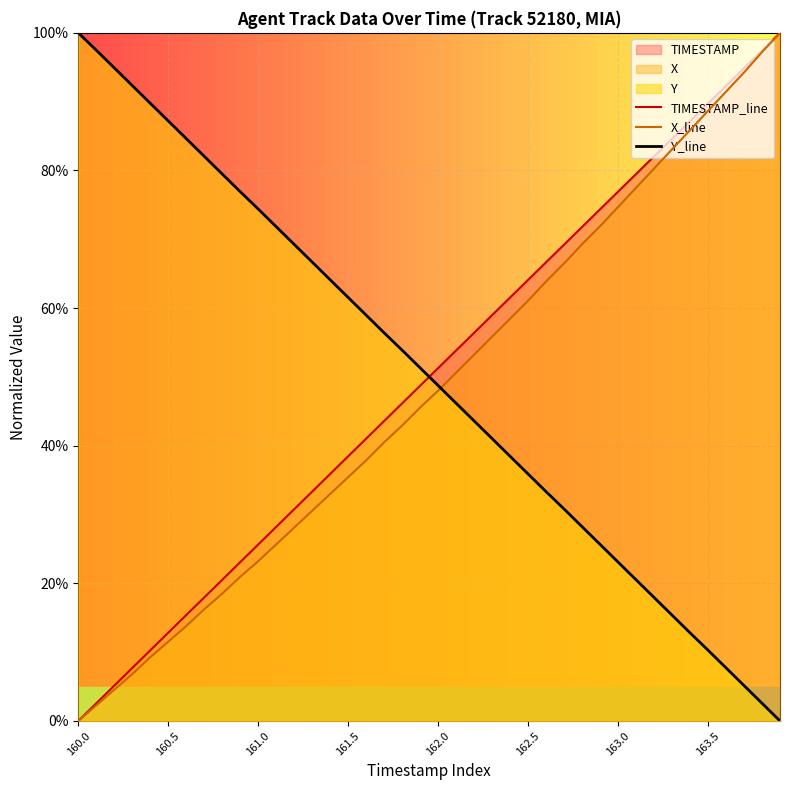

Reading left to right, list all the values displayed in this chart.

TIMESTAMP_line: 0.0	2.6	5.1	7.7	10.3	12.8	15.4	17.9	20.5	23.1	25.6	28.2	30.8	33.3	35.9	38.5	41.0	43.6	46.2	48.7	51.3	53.8	56.4	59.0	61.5	64.1	66.7	69.2	71.8	74.4	76.9	79.5	82.1	84.6	87.2	89.7	92.3	94.9	97.4	100.0
X_line: 0.0	2.3	4.5	6.8	9.2	11.5	13.8	16.2	18.5	20.9	23.2	25.7	28.1	30.5	33.0	35.4	37.9	40.5	42.9	45.5	48.0	50.6	53.2	55.8	58.5	61.1	63.9	66.5	69.3	71.9	74.7	77.5	80.3	83.1	85.9	88.7	91.4	94.2	97.2	100.0
Y_line: 100.0	97.5	94.9	92.3	89.8	87.2	84.6	82.1	79.5	76.9	74.4	71.8	69.3	66.7	64.1	61.5	59.0	56.4	53.9	51.3	48.7	46.2	43.6	41.0	38.5	35.9	33.3	30.8	28.2	25.7	23.1	20.5	17.9	15.4	12.8	10.3	7.7	5.1	2.6	0.0